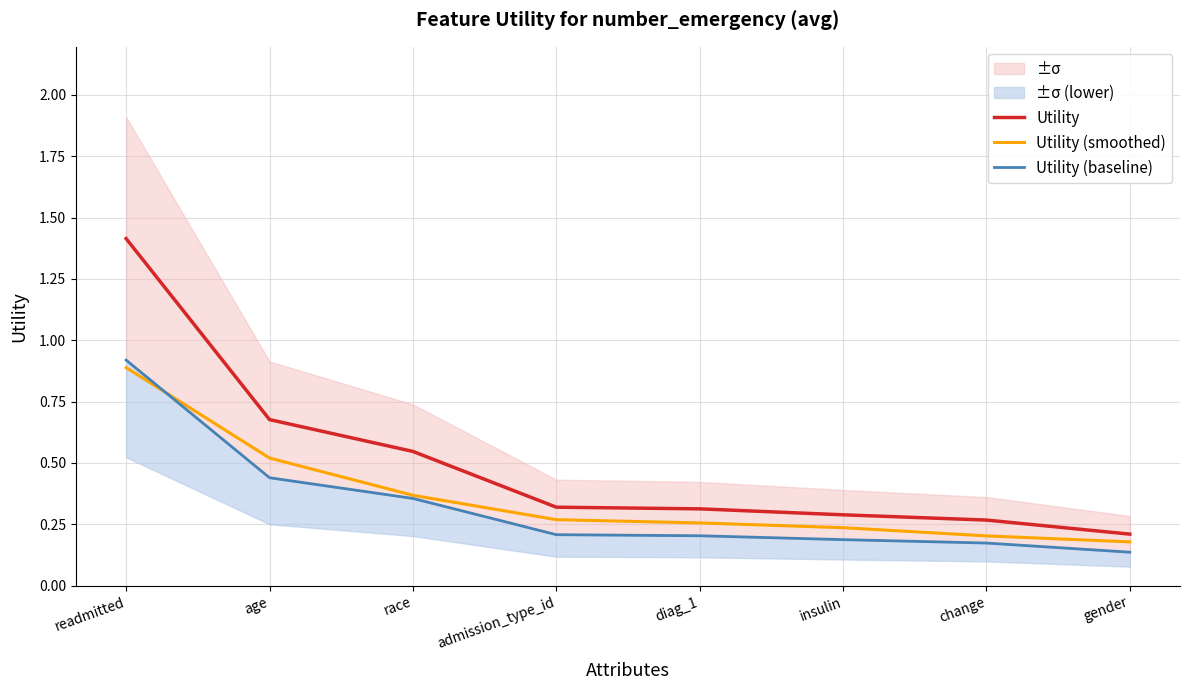

Which label corresponds to the smallest value in the chart?

gender